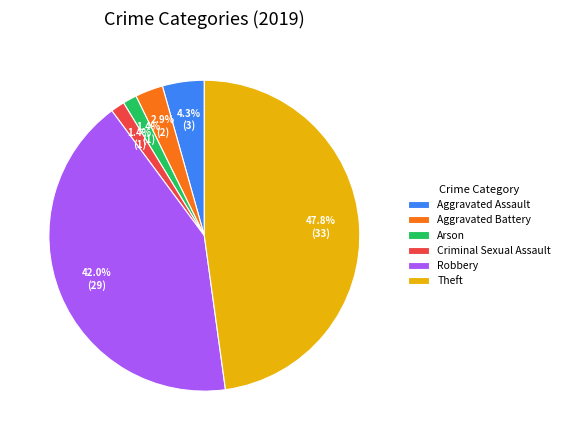

Do Robbery and Arson together represent more than half of the pie?

No